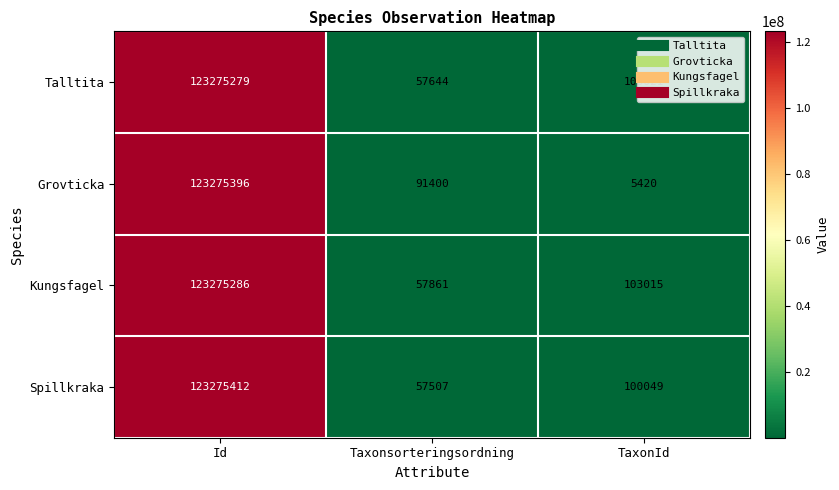

At which category is the sum across all series the highest?

Id